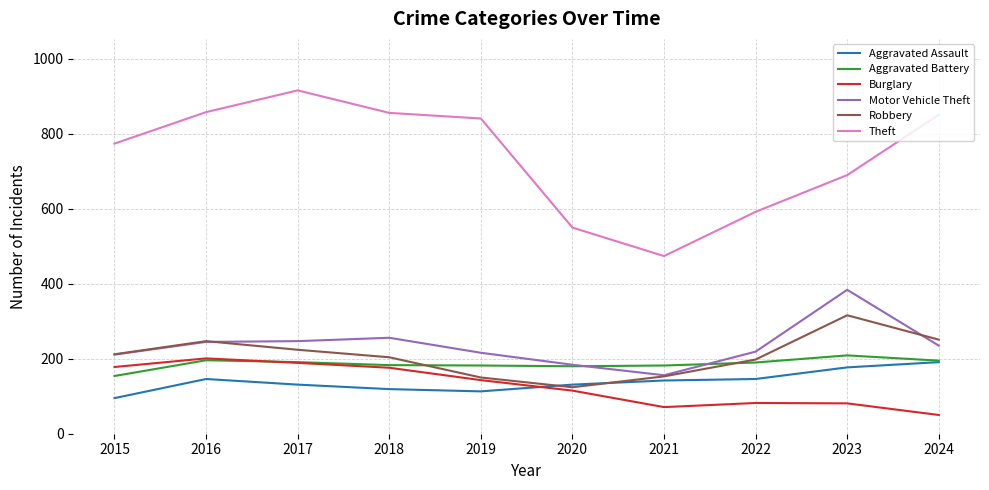

How many lines are shown in the chart?

6